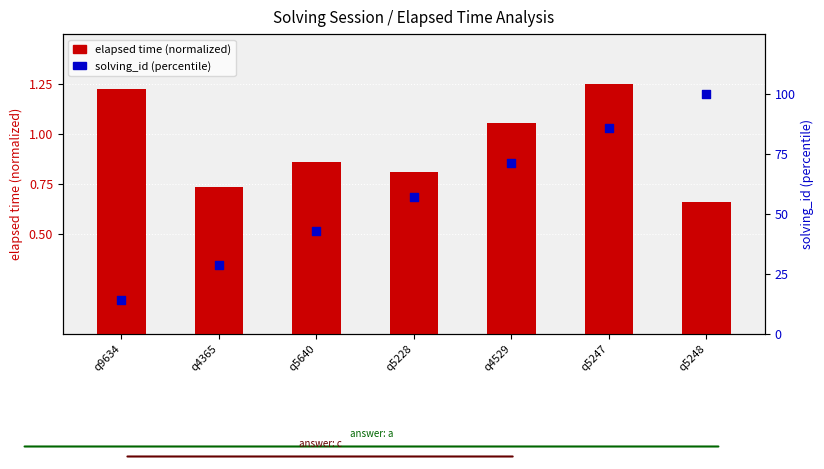

What are all the series names shown in the legend?

elapsed time (normalized), solving_id (percentile)